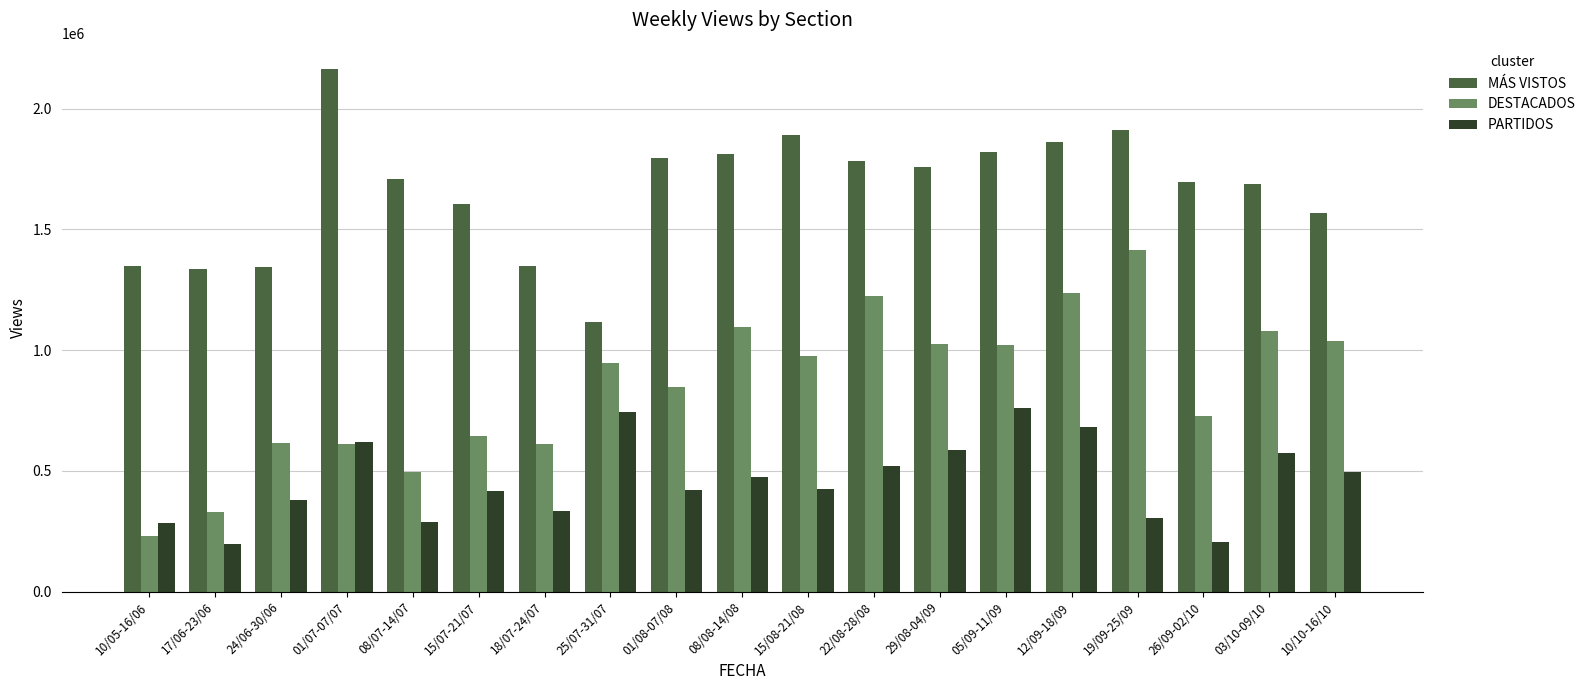

What position from the right is 05/09-11/09?

6